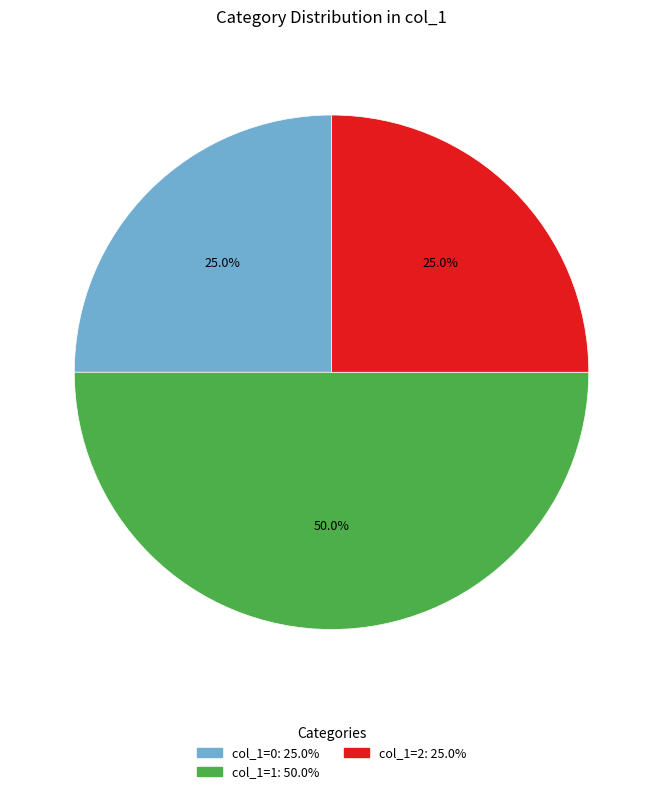

What is the ratio of the value at col_1=2 to the value at col_1=0?

1.0